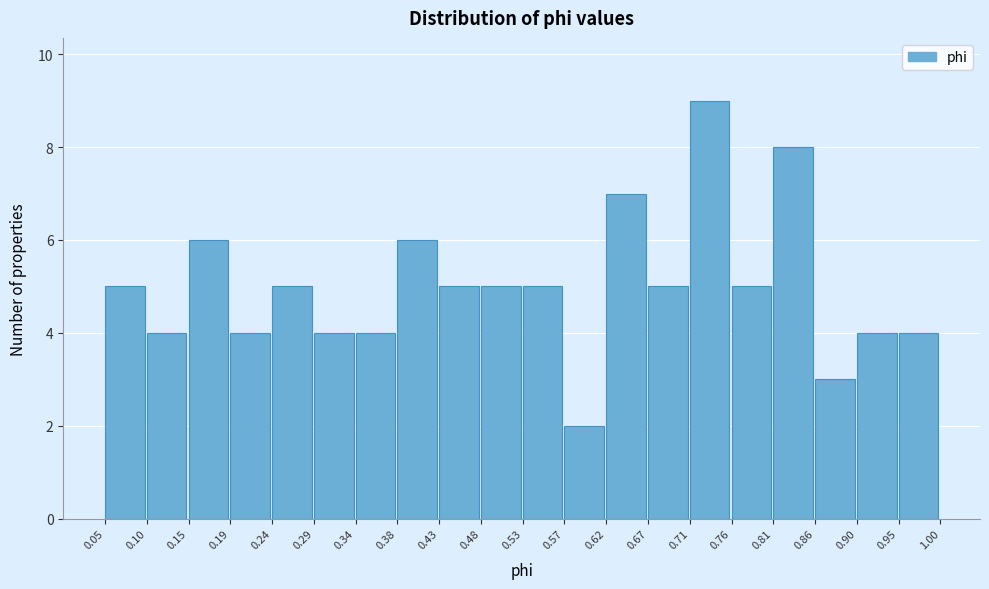

Reading left to right, transcribe this chart: for each bar, give the range it covers on the x-axis and its height. The values are not printed on the chart, so give them approximately, as read against the axis.

0.05 to 0.10: 5
0.10 to 0.15: 4
0.15 to 0.19: 6
0.19 to 0.24: 4
0.24 to 0.29: 5
0.29 to 0.34: 4
0.34 to 0.38: 4
0.38 to 0.43: 6
0.43 to 0.48: 5
0.48 to 0.53: 5
0.53 to 0.57: 5
0.57 to 0.62: 2
0.62 to 0.67: 7
0.67 to 0.71: 5
0.71 to 0.76: 9
0.76 to 0.81: 5
0.81 to 0.86: 8
0.86 to 0.90: 3
0.90 to 0.95: 4
0.95 to 1.00: 4